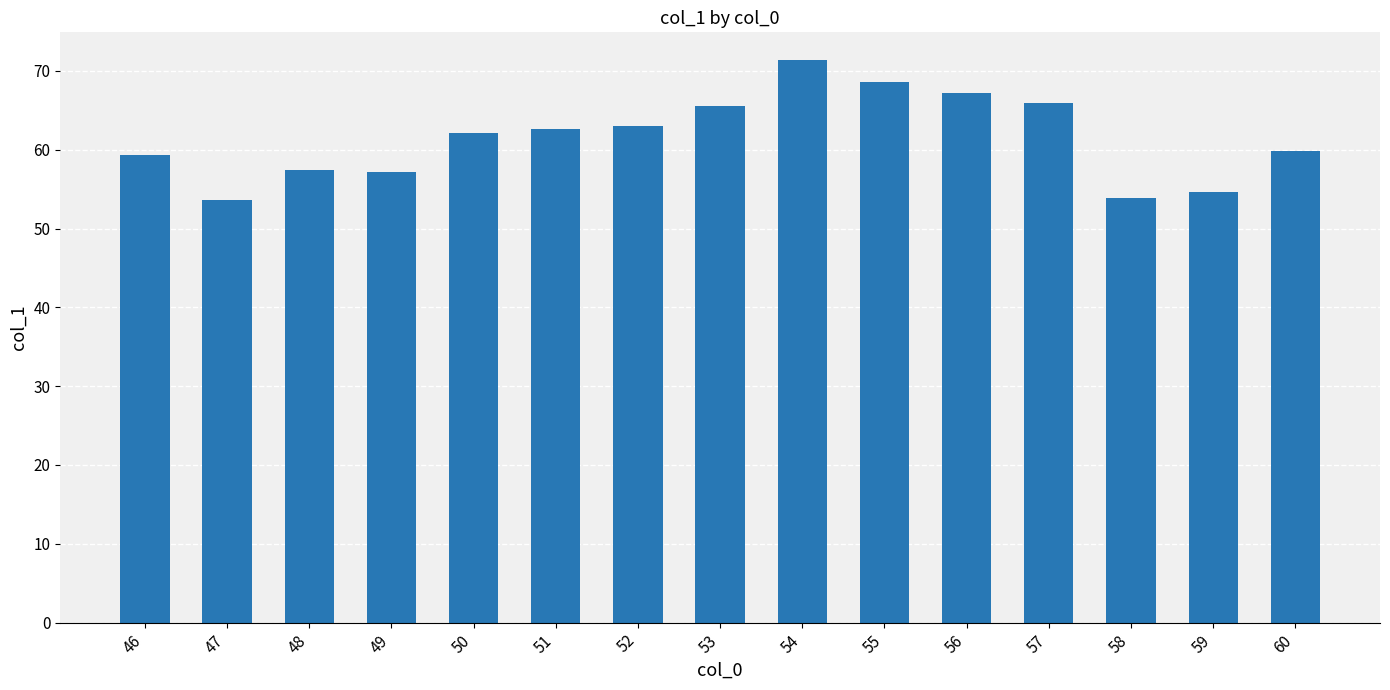

What is the difference between the maximum and minimum values?

17.7